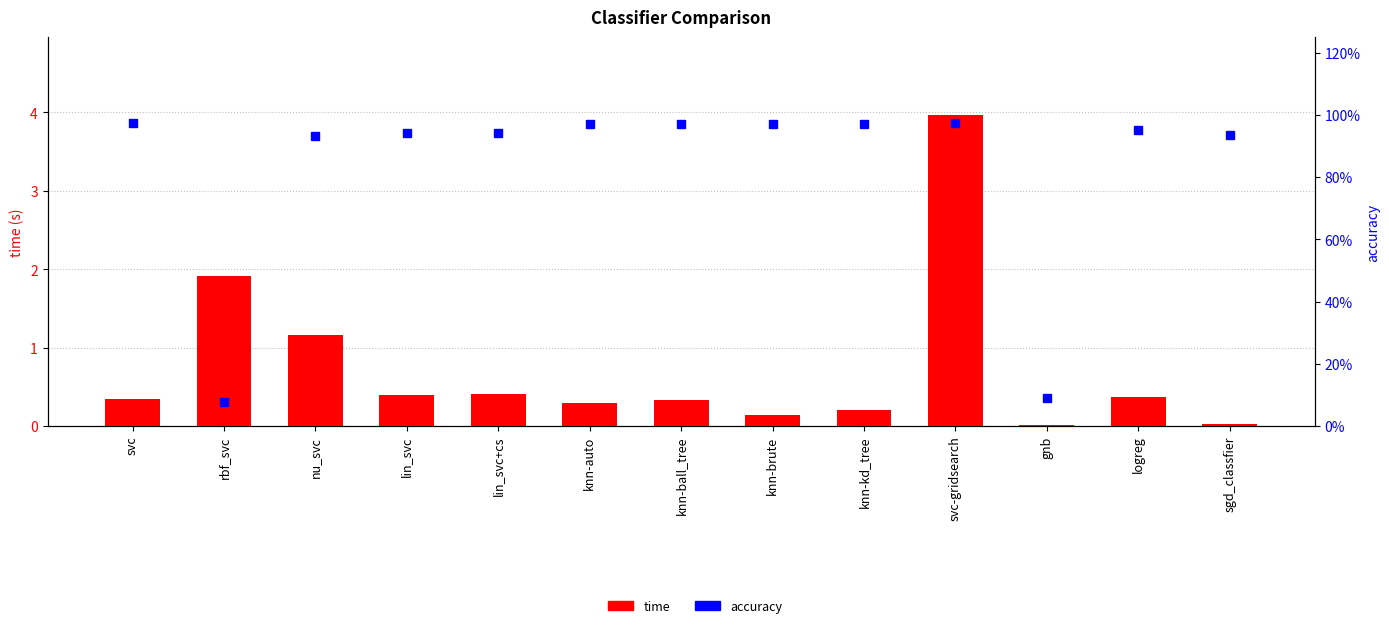

Reading left to right, what are all the values shown in this chart?

time: 0.3	1.9	1.2	0.4	0.4	0.3	0.3	0.1	0.2	4.0	0.0	0.4	0.0
accuracy: 1.0	0.1	0.9	0.9	0.9	1.0	1.0	1.0	1.0	1.0	0.1	1.0	0.9